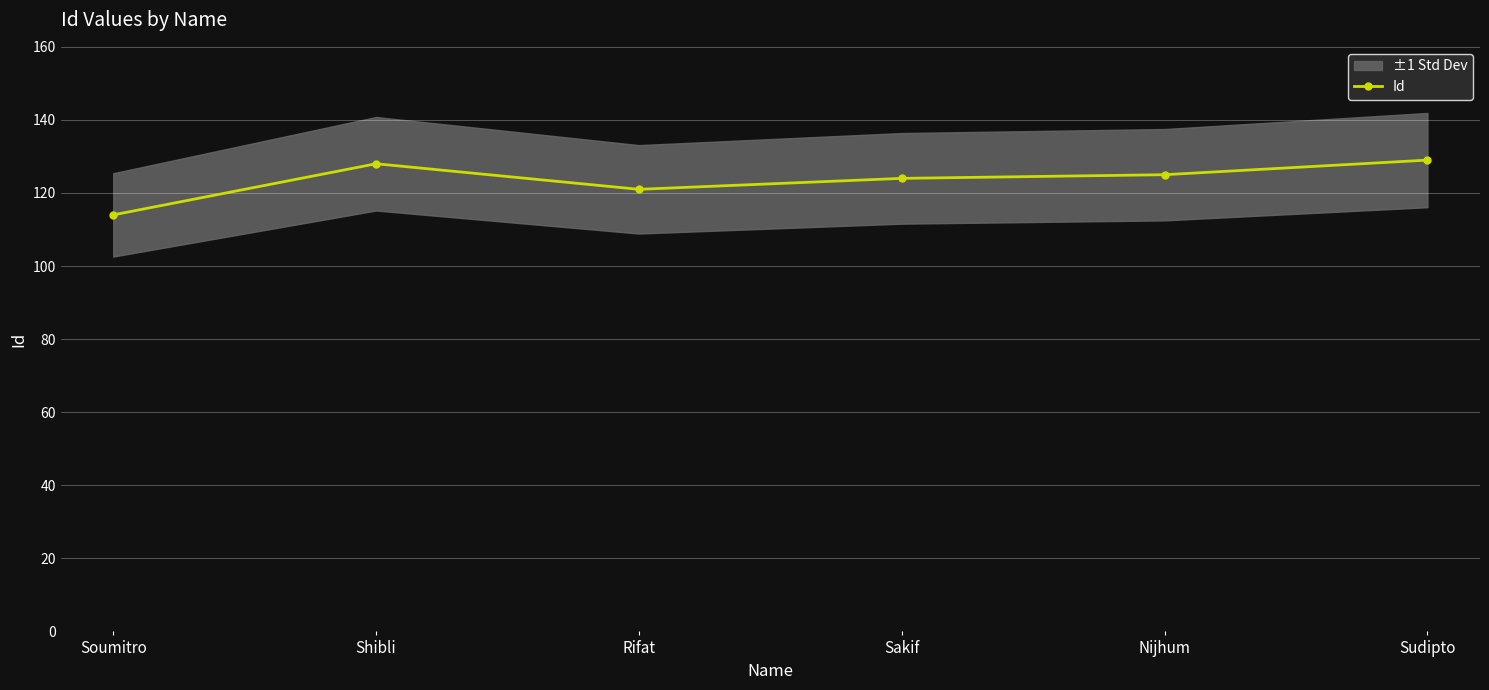

True or false: the data shows 125 at Nijhum.

True